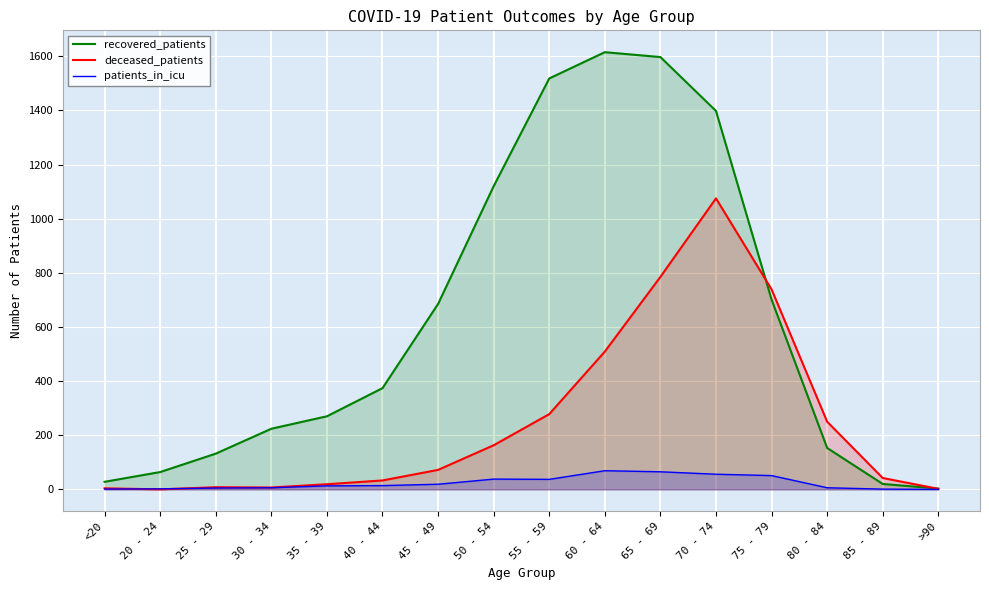

What is the sum of the patients_in_icu values at 50 - 54 and 85 - 89?

39